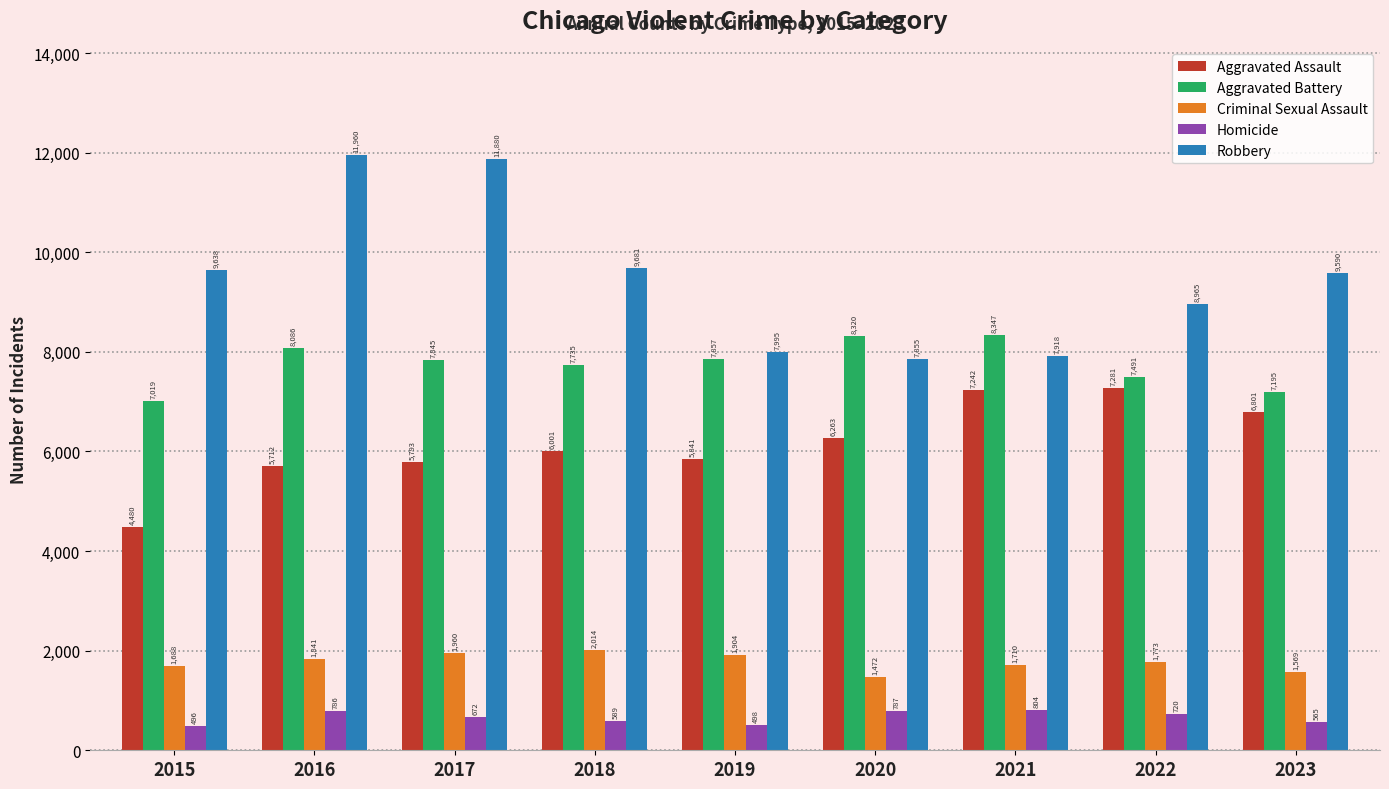

Which series changed the most between 2016 and 2018?

Robbery